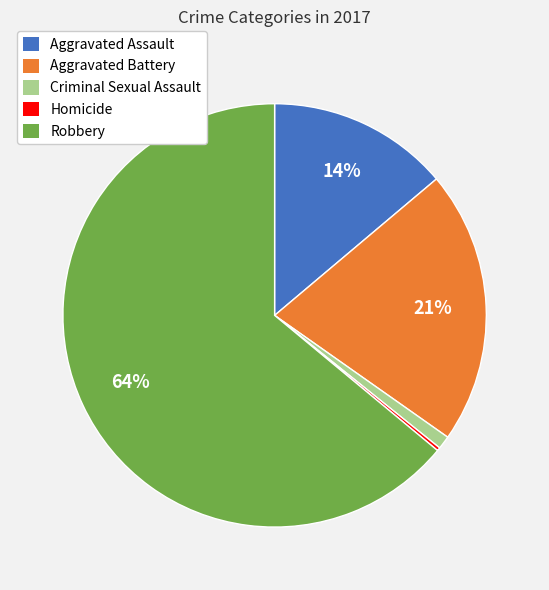

Is it true that Aggravated Battery is 21% of the pie?

True